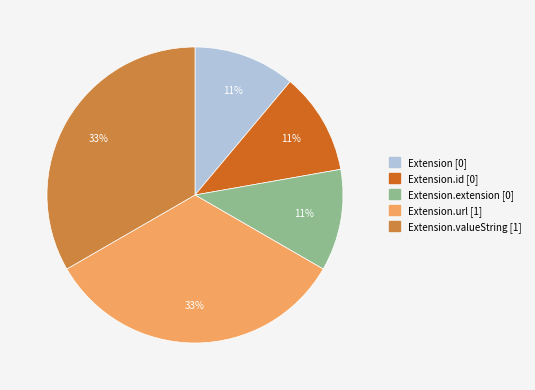

Is there a majority slice in this chart?

No